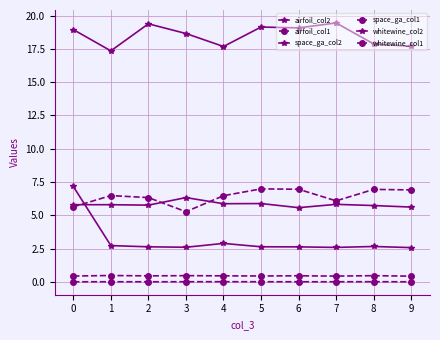

How many lines are shown in the chart?

6